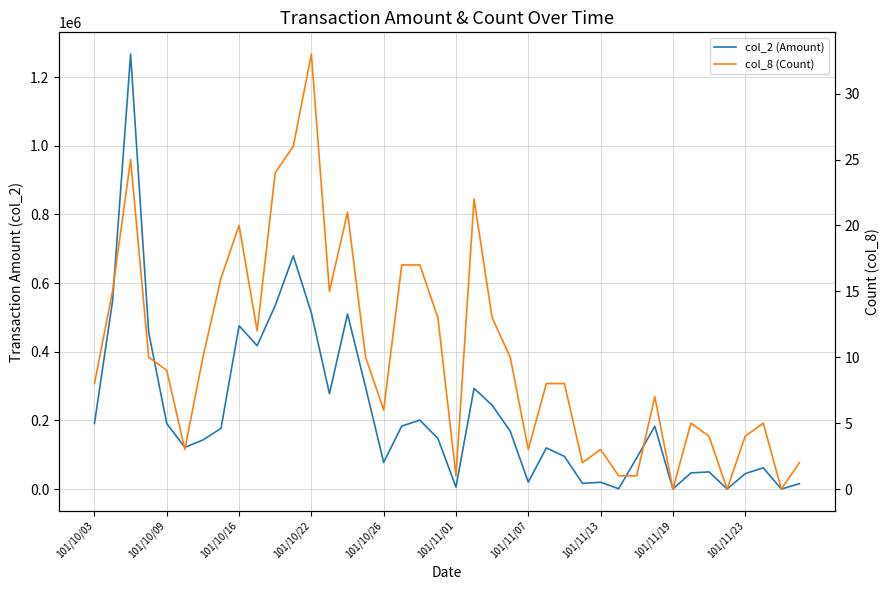

What is the difference between the maximum and minimum values in the col_8 (Count) series?

33